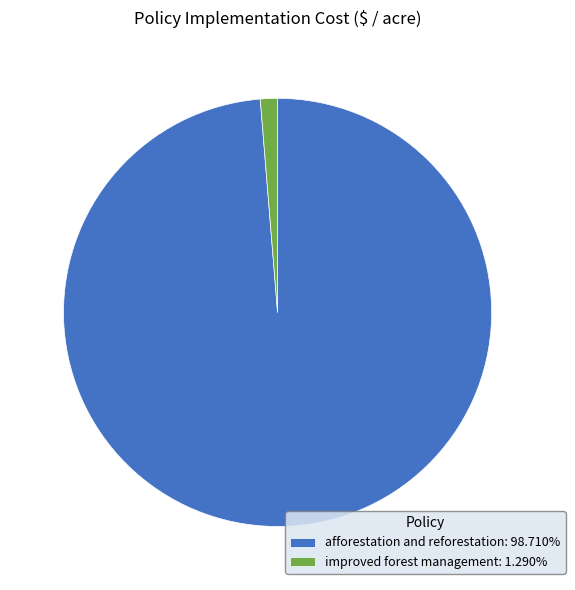

Which category accounts for the majority?

afforestation and reforestation